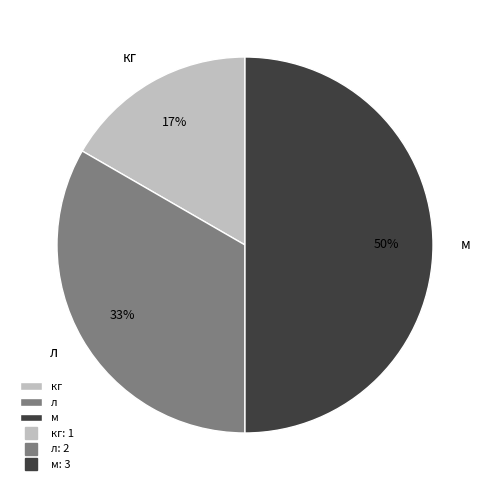

To the nearest percent, what percentage of the pie is л?

33%